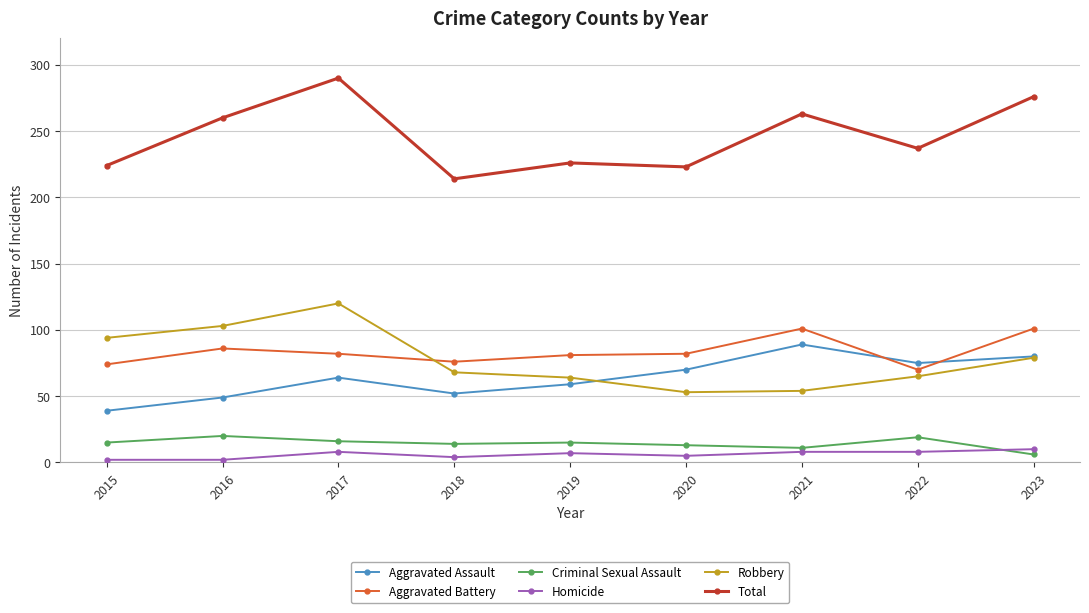

The value of Robbery at 2018 is 68. True or false?

True